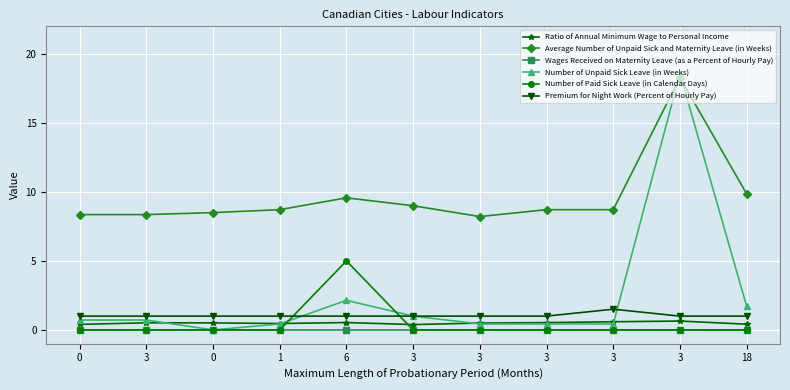

The Number of Paid Sick Leave (in Calendar Days) series shows 0.0 at 3. True or false?

True